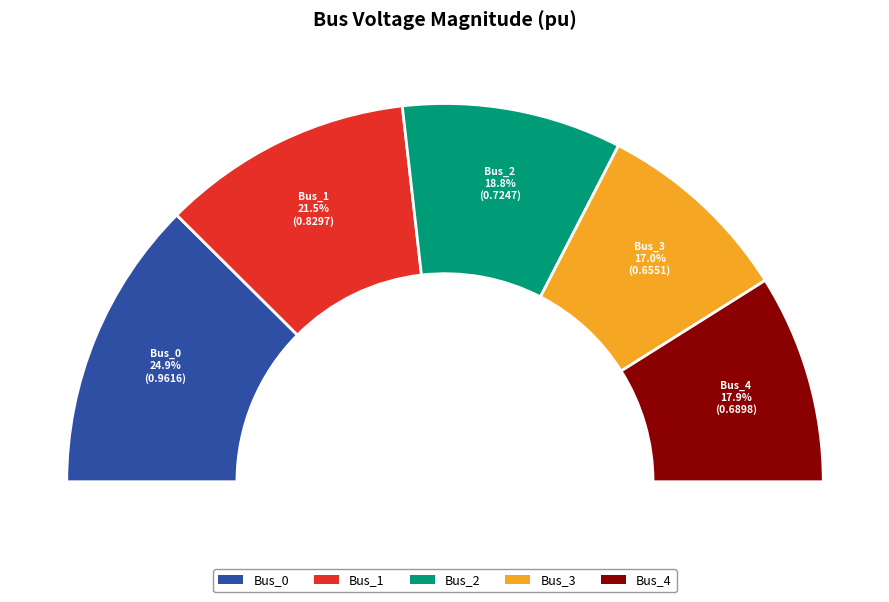

Count the number of slices in the pie.

5